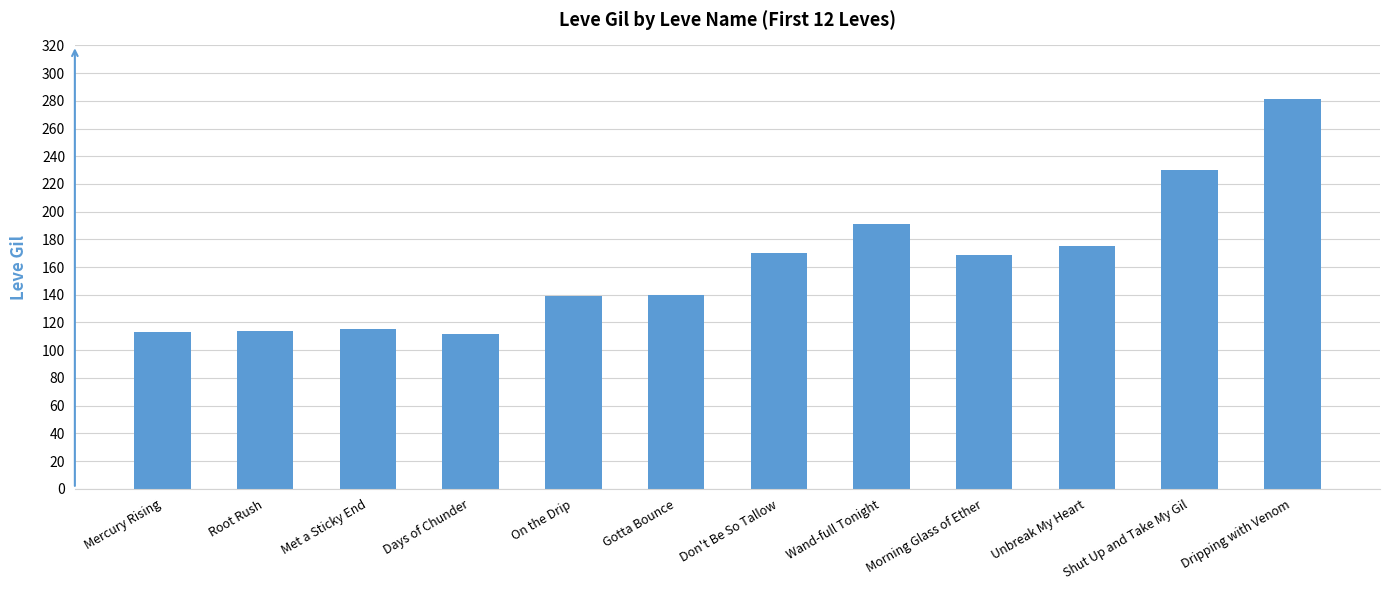

What is the change in value from Met a Sticky End to Unbreak My Heart?

+60